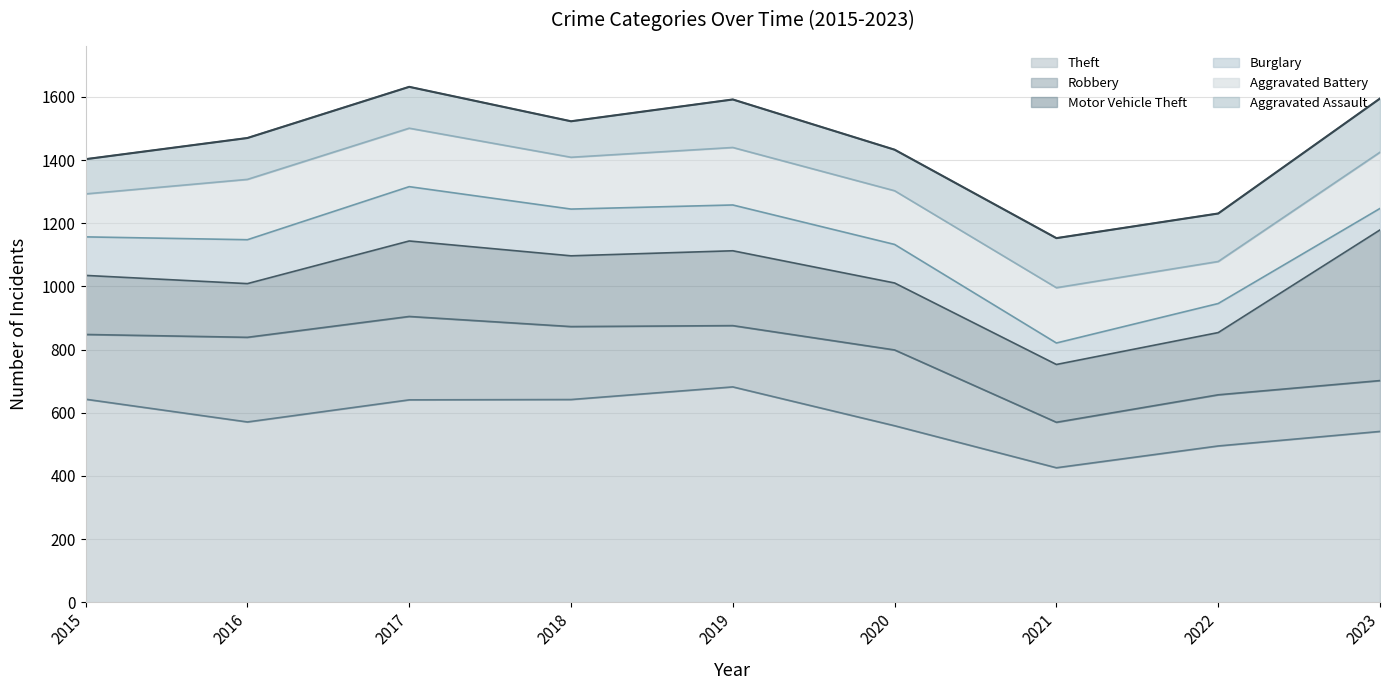

Is the value of Theft at 2020 greater than the value of Burglary at 2023?

Yes